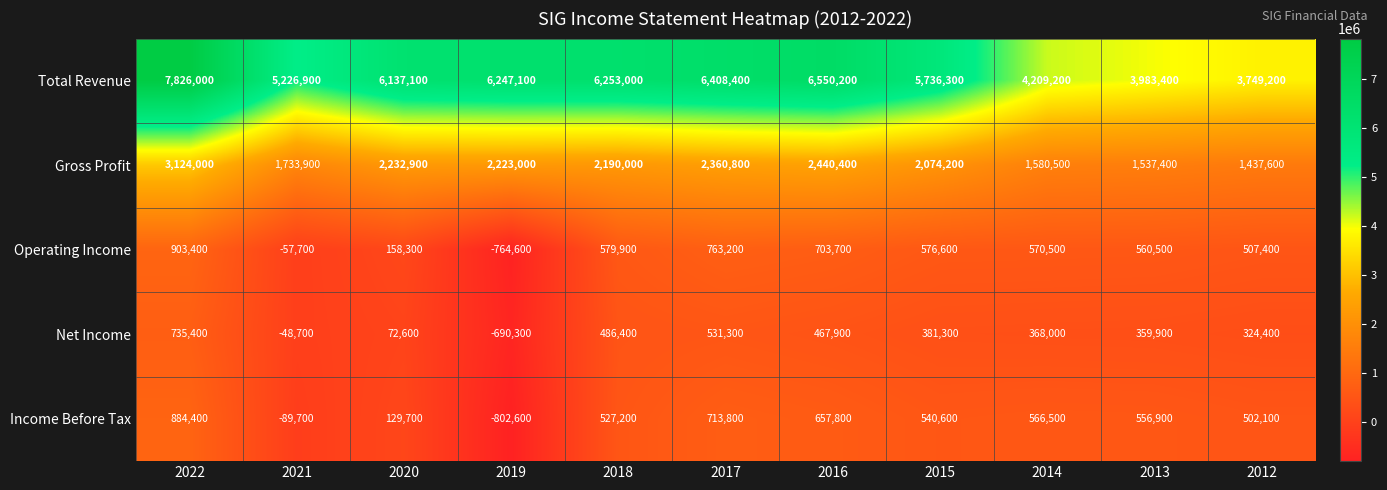

What is the highest value of the Total Revenue series?

7826000